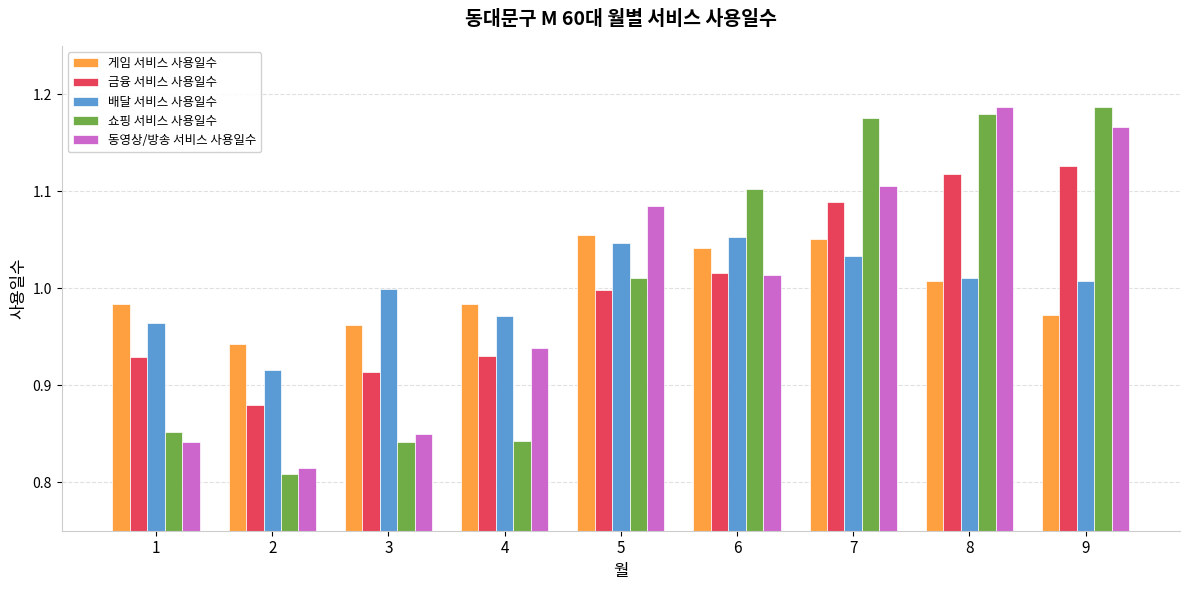

What is the sum of all 게임 서비스 사용일수 values?

9.0